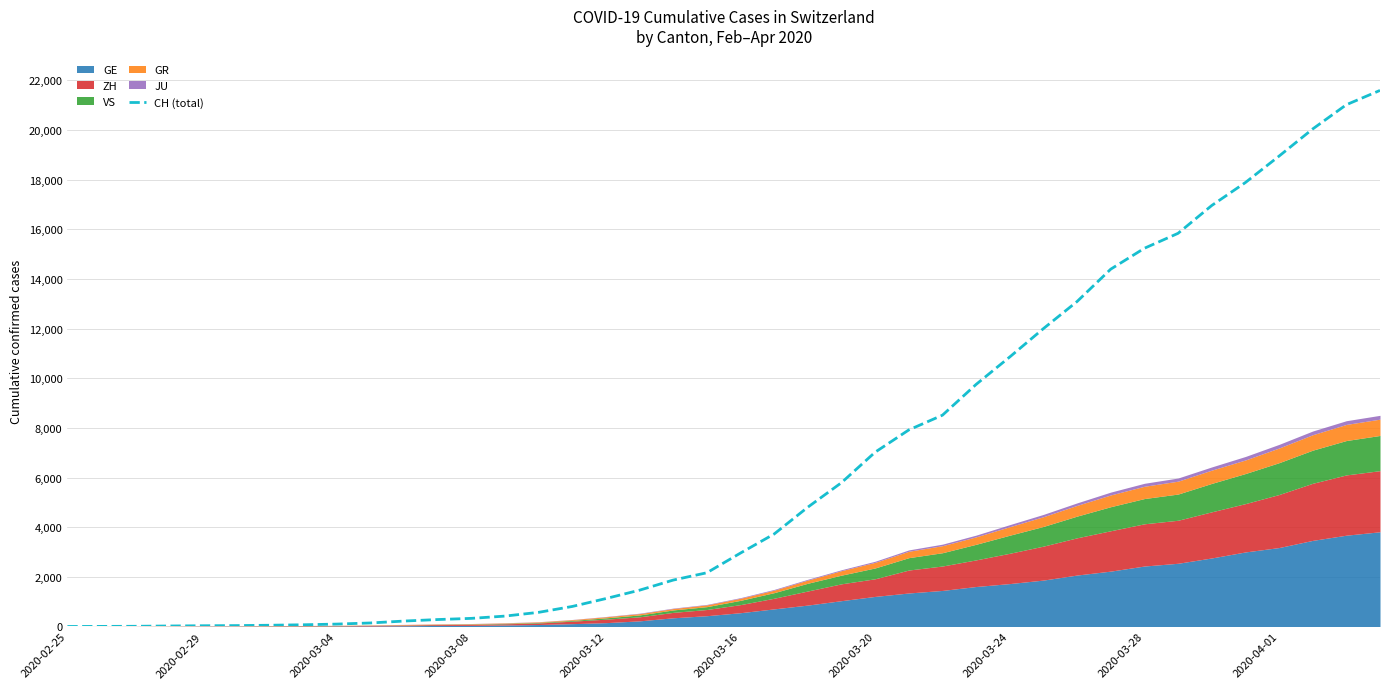

What is the difference between the maximum and minimum values?

21593